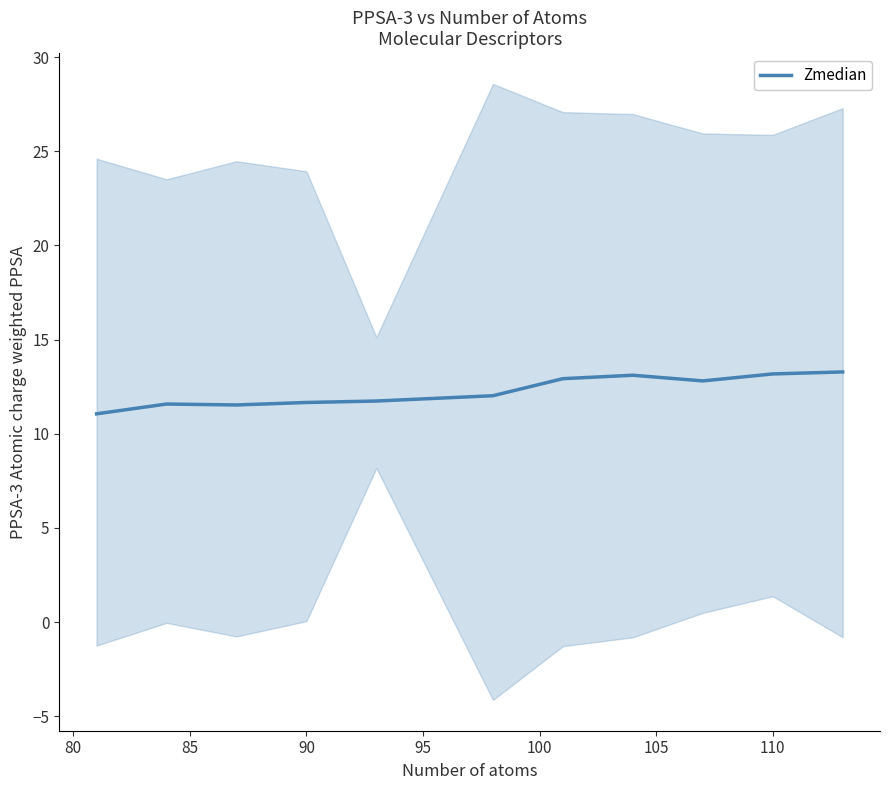

Is this an area chart (filled region under the line)?

No